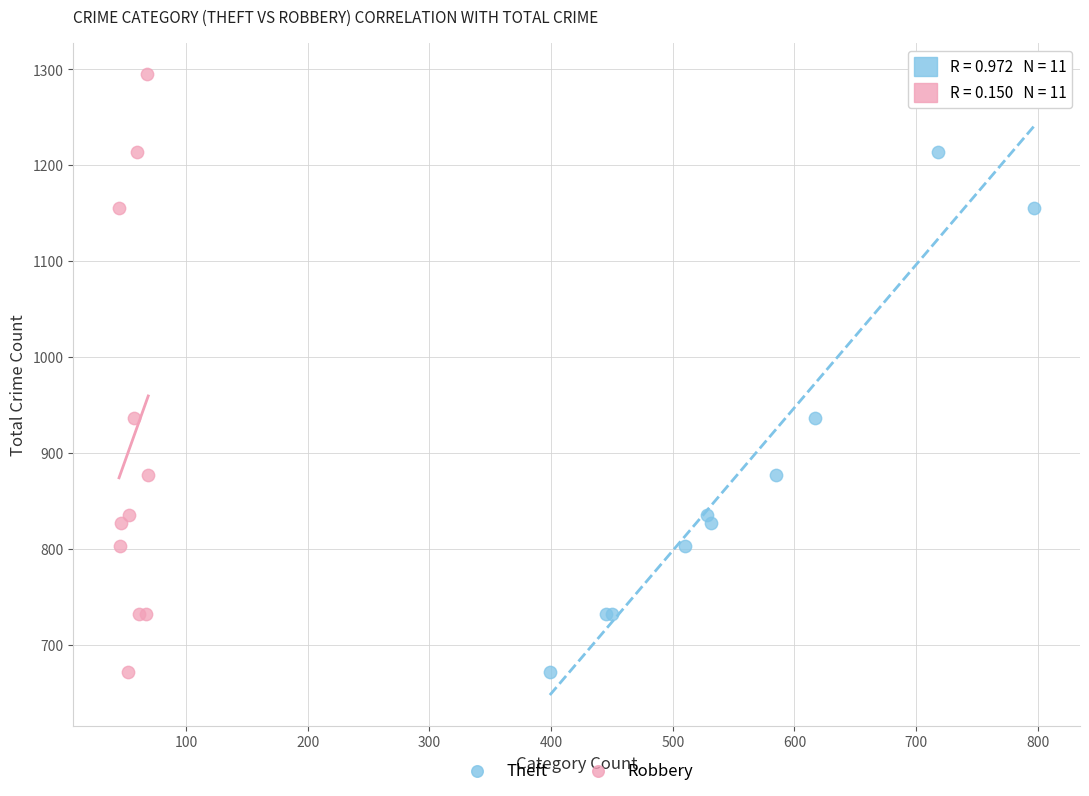

What are all the series names shown in the legend?

Theft, Robbery